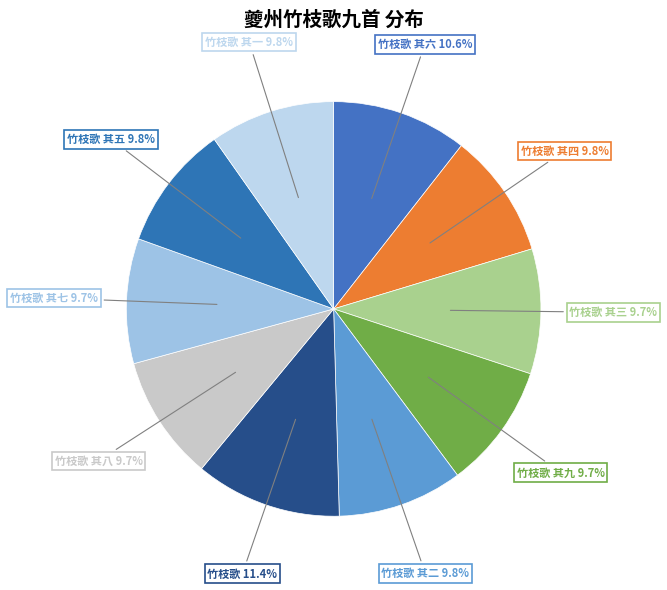

How many segments does this pie chart have?

10